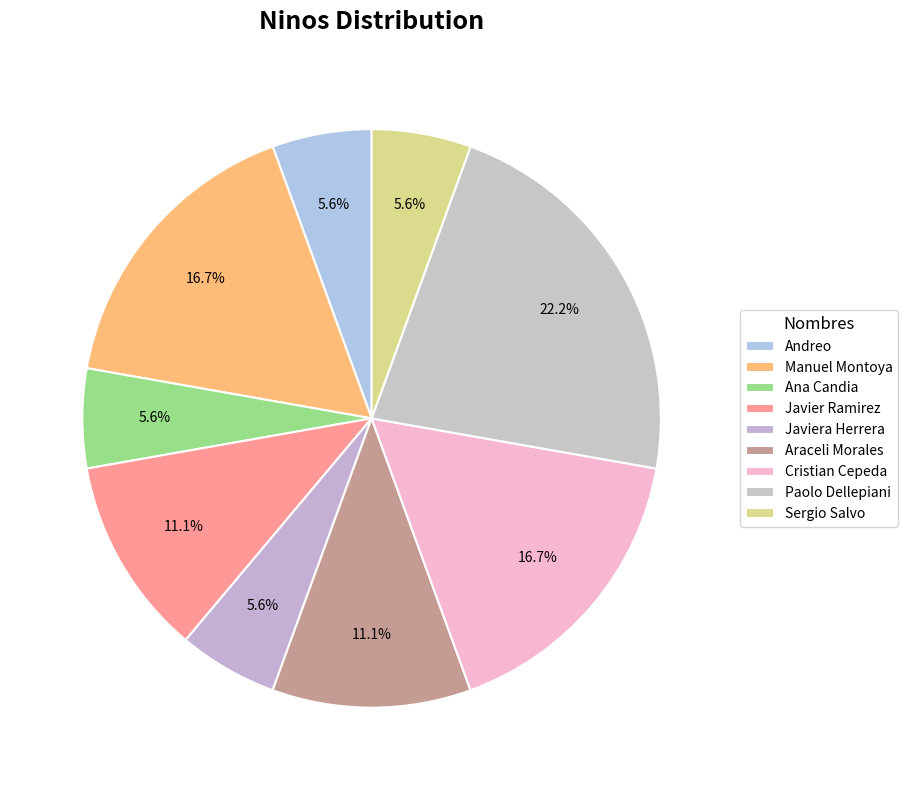

Is Cristian Cepeda the majority of the pie?

No